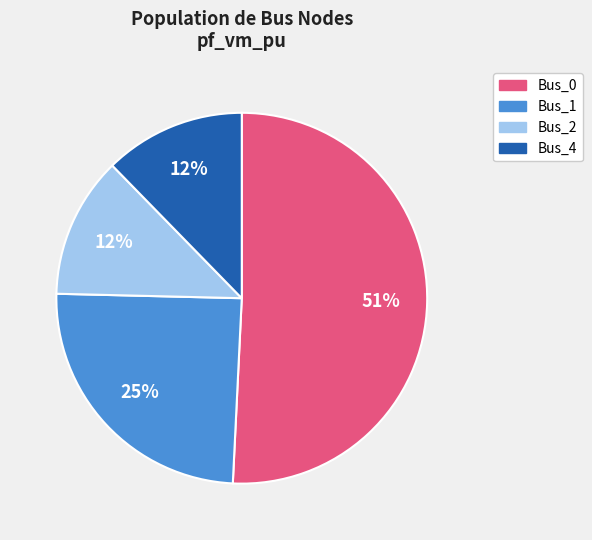

Which category has the biggest portion of the pie?

Bus_0